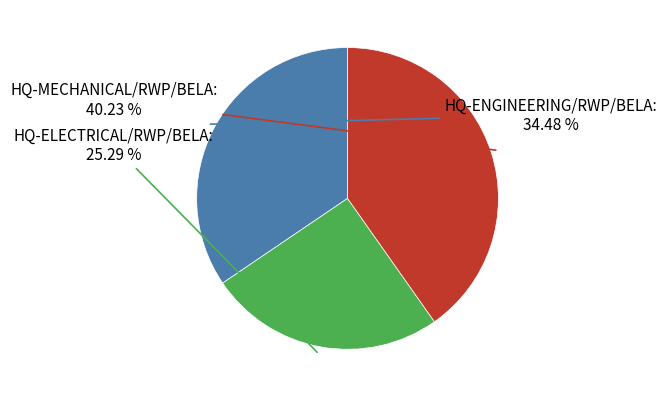

To the nearest percent, what is the average slice percentage?

33%